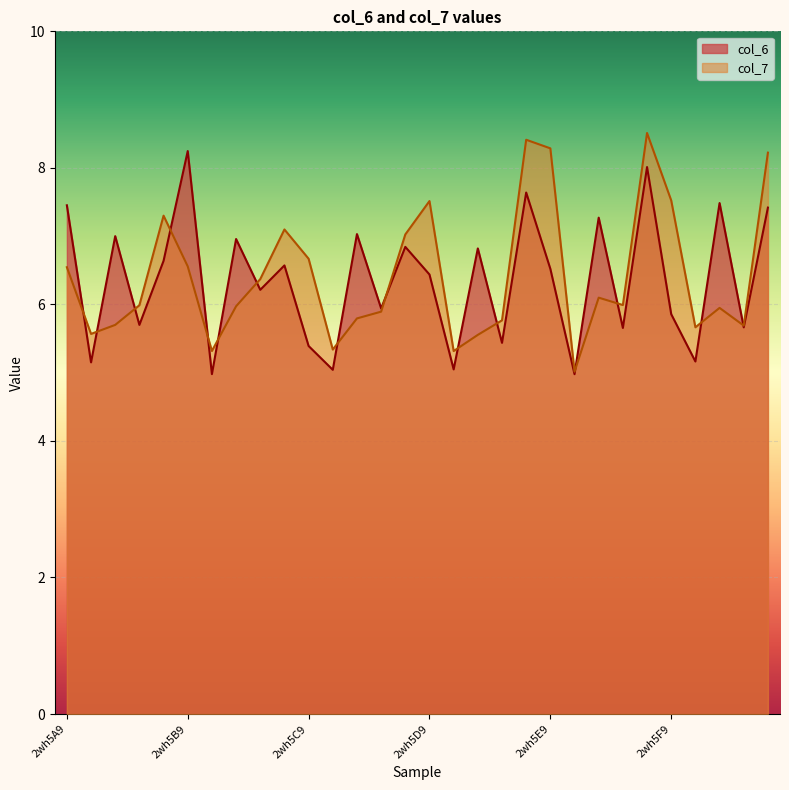

What is the difference between the maximum and second lowest values in the col_7 series?

3.2